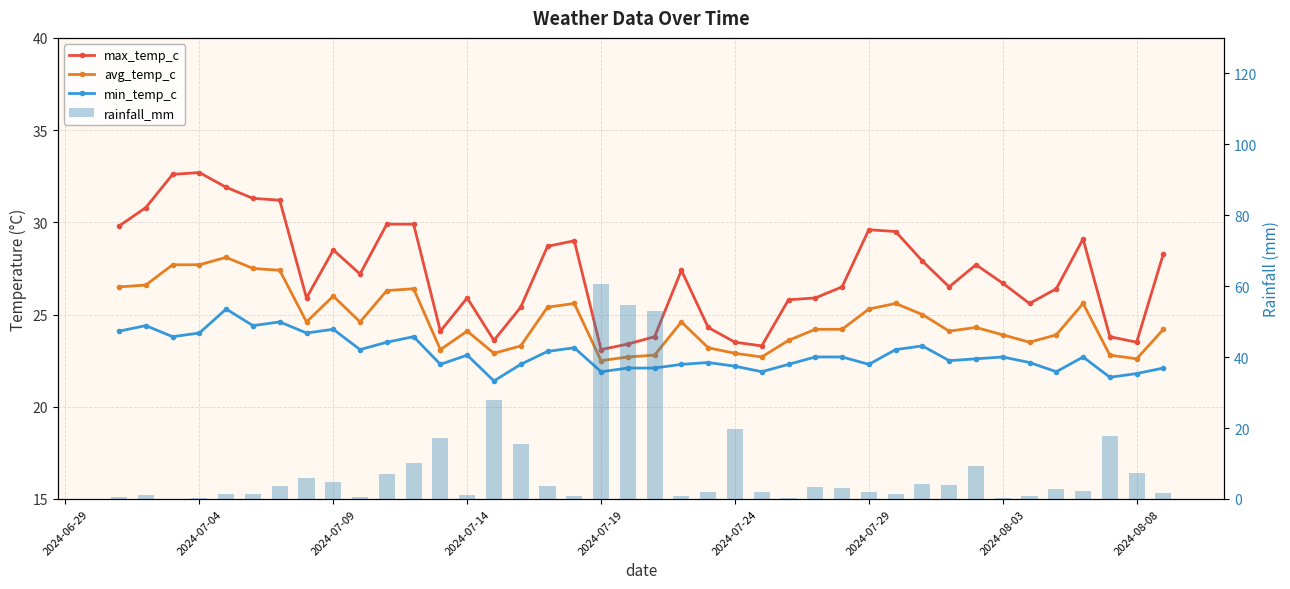

What is the difference between the maximum and second lowest values in the min_temp_c series?

3.7